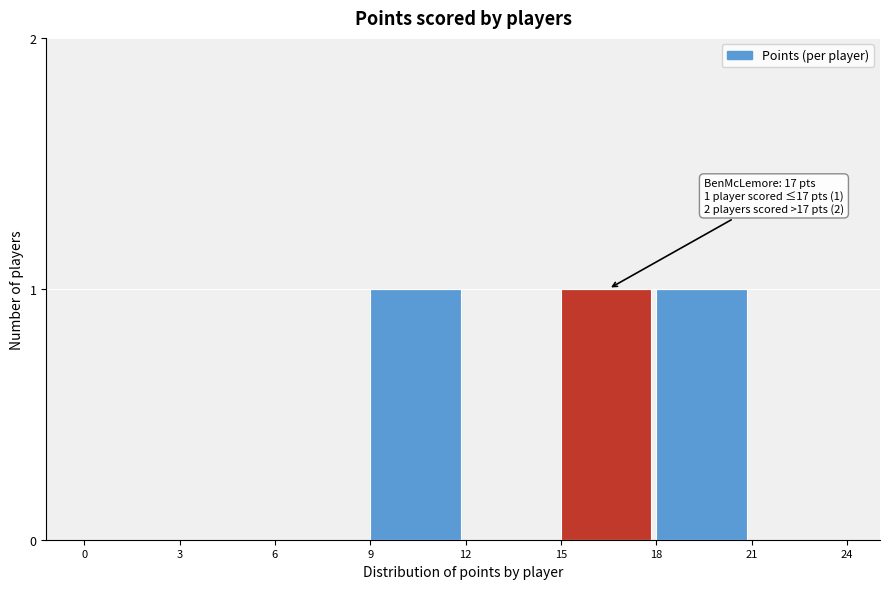

Reading left to right, transcribe all the data shown in this chart.

0=0	3=0	6=0	9=1	12=0	15=1	18=1	21=0